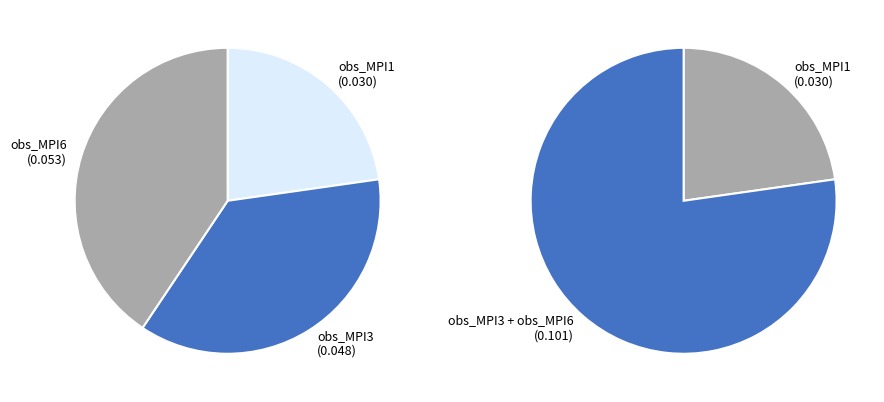

Is there any slice that represents more than half of the pie?

No